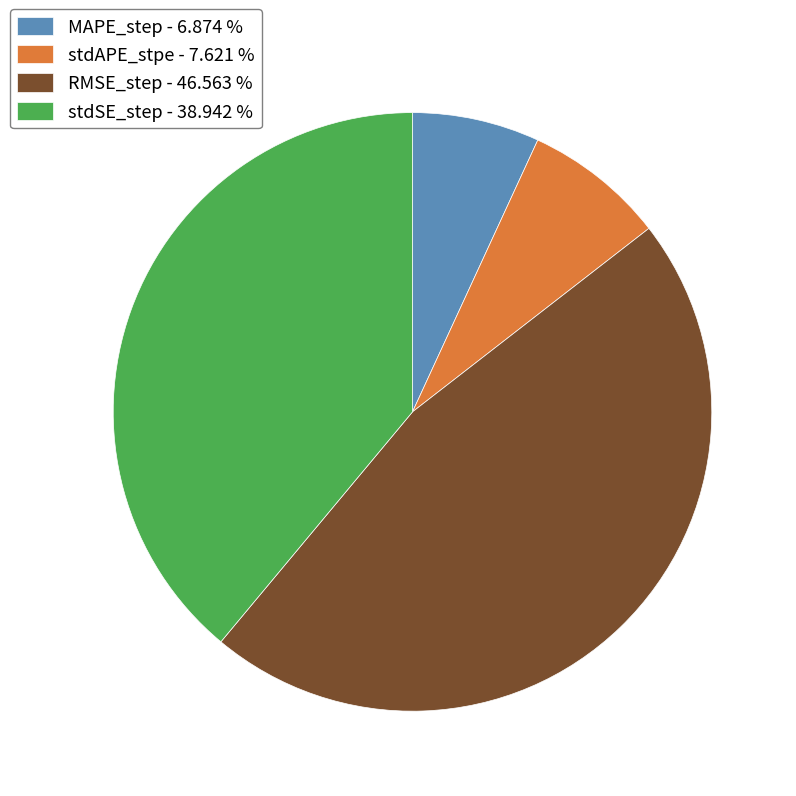

How many segments does this pie chart have?

4